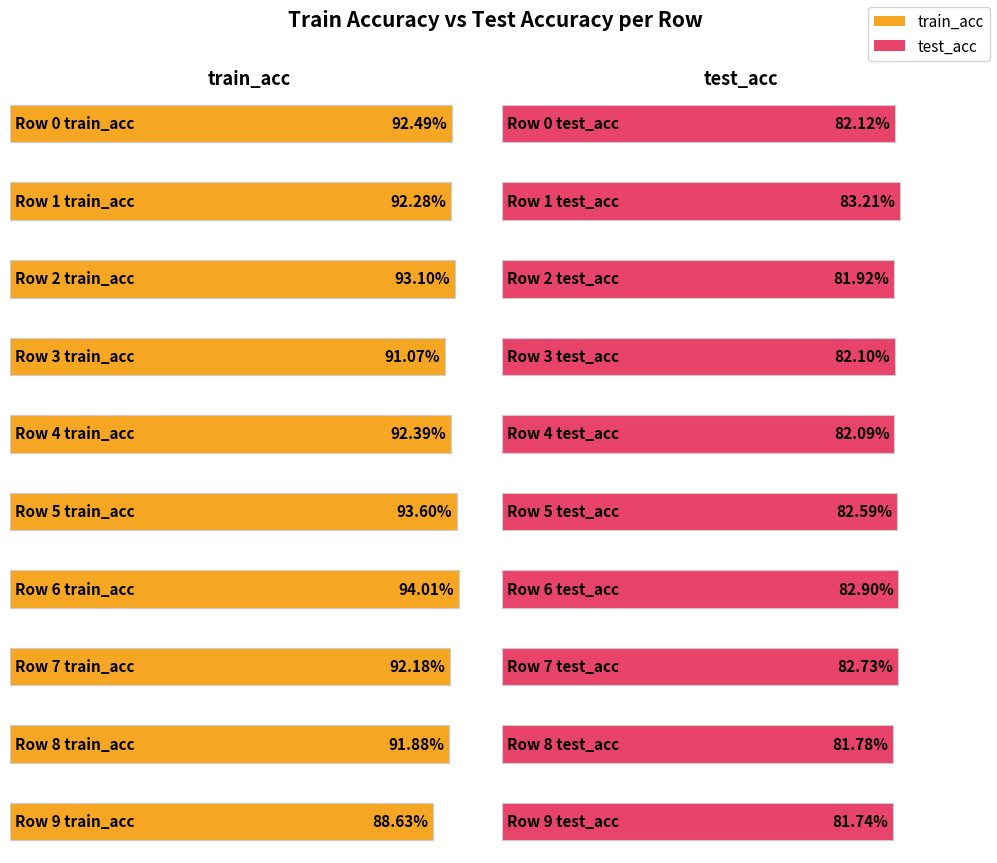

What is the lowest value of the train_acc series?

0.9